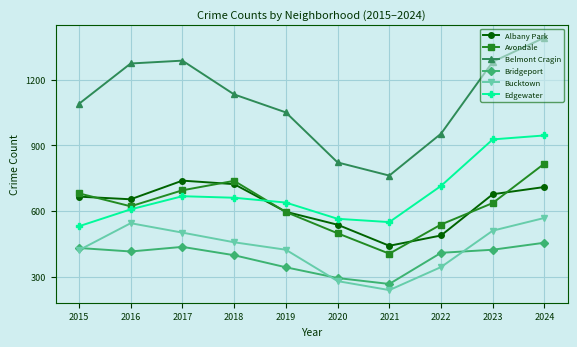

What is the total value across all series at 2015?

3821